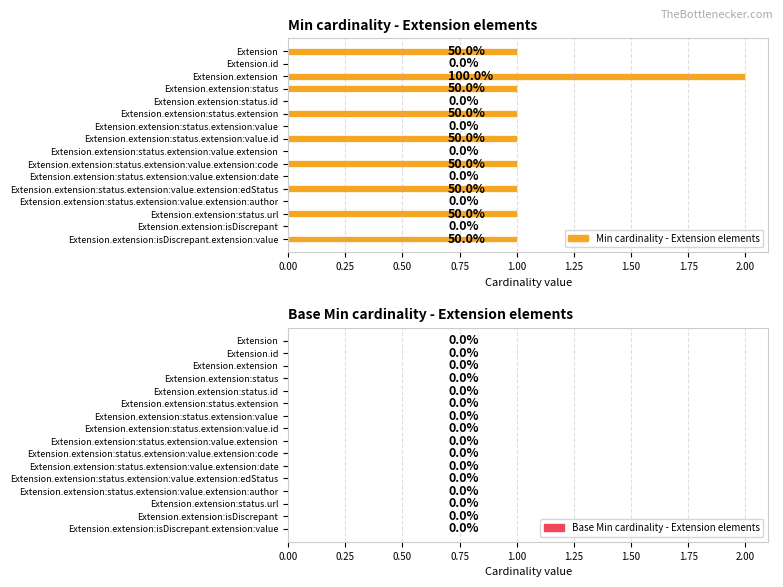

Are the bars horizontal?

Yes